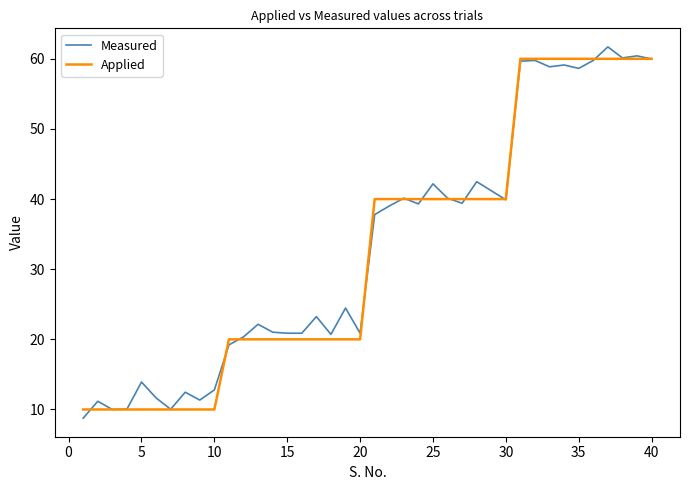

What is the maximum value shown in the chart?

61.7